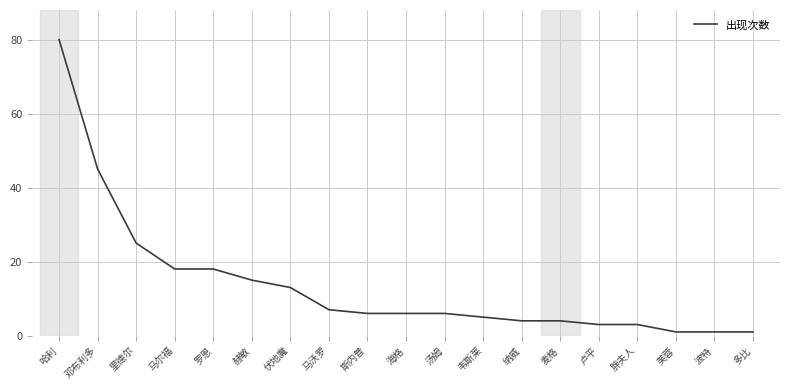

What is the approximate value at 马沃罗, to the nearest 10?

10